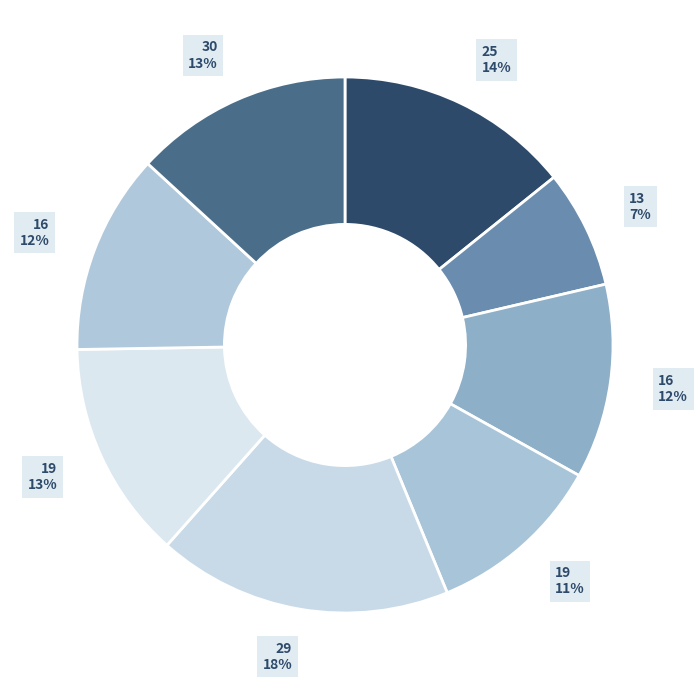

Count the number of slices in the pie.

8